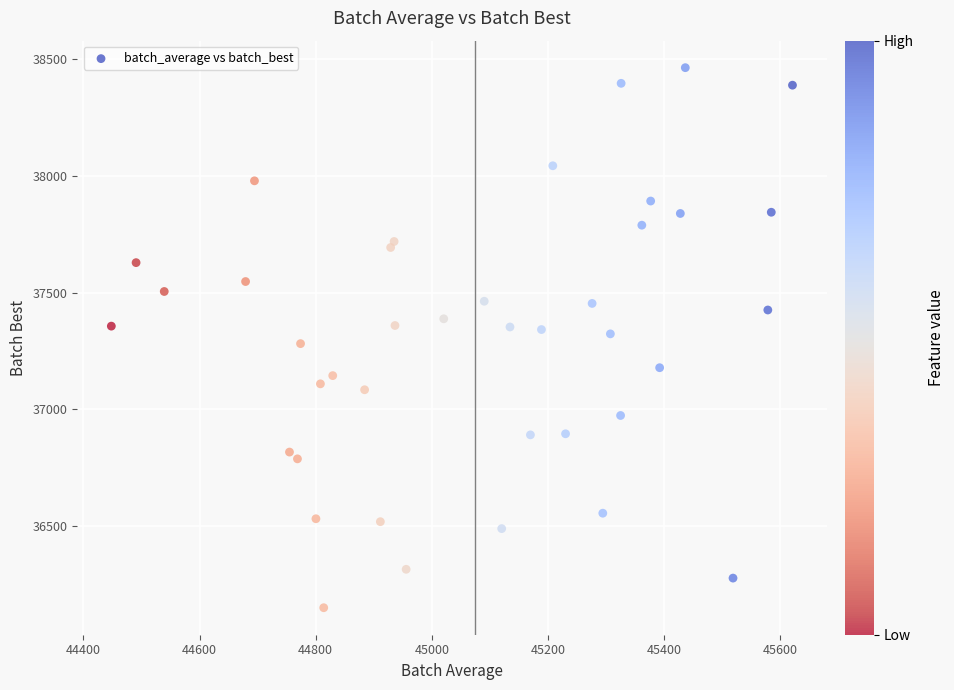

What is the range of X values (max minus min)?

1172.6